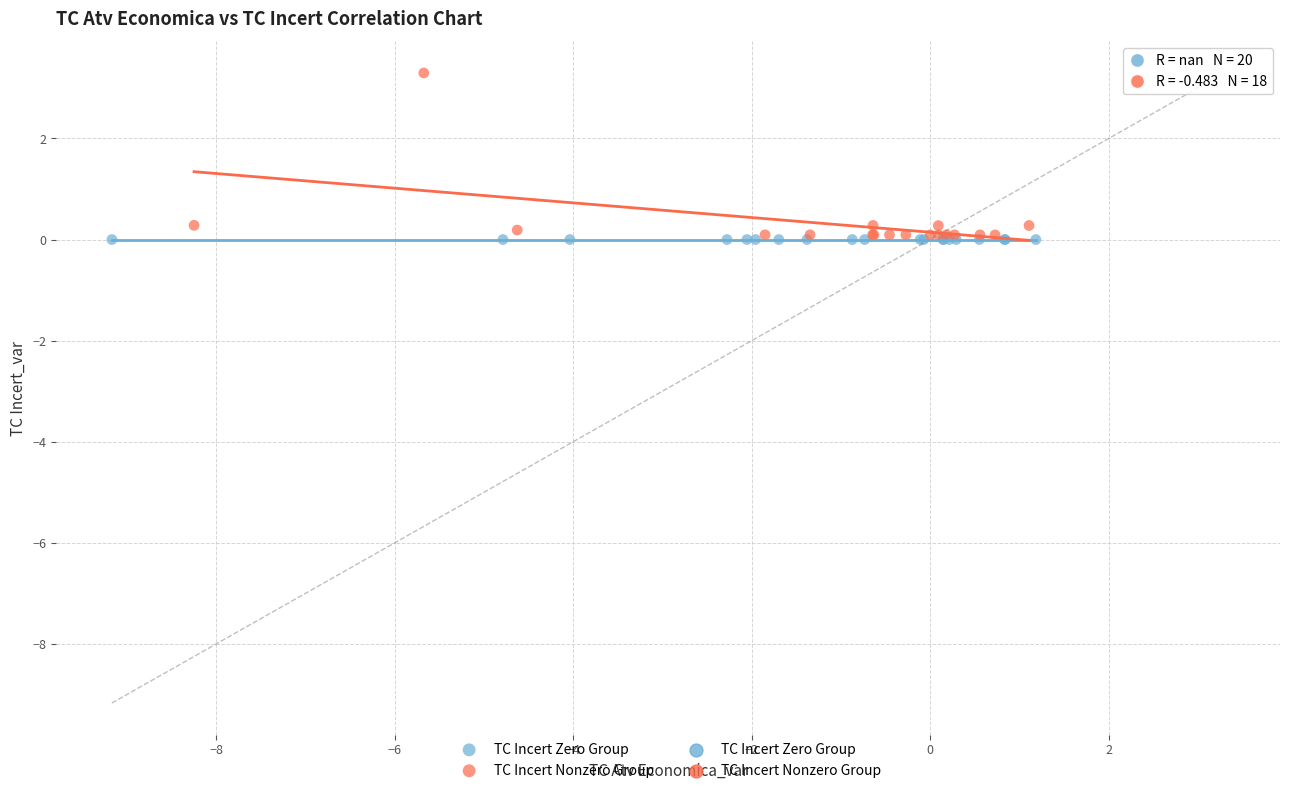

Which series contains the highest Y value?

TC Incert Nonzero Group